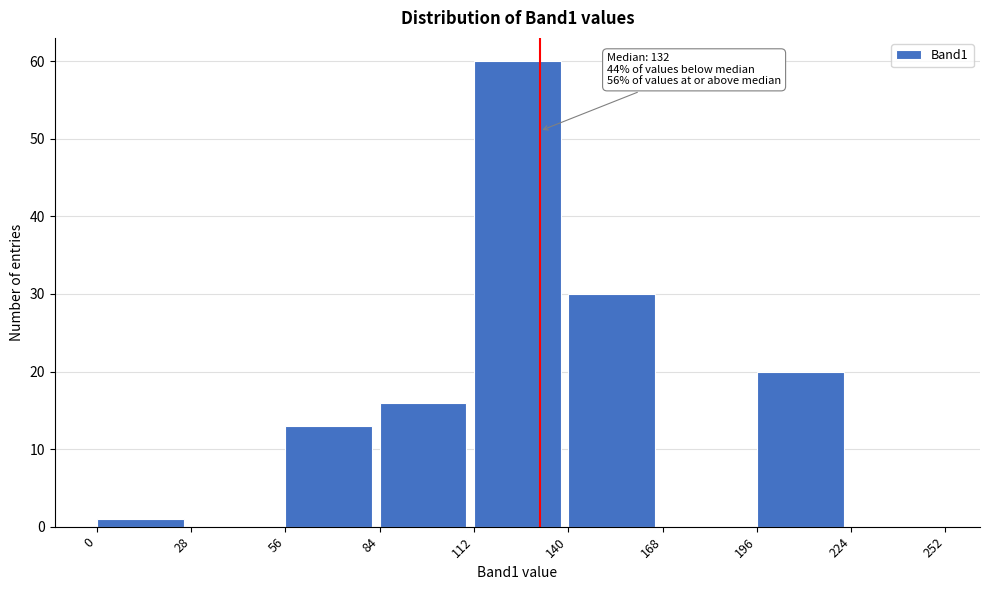

Over which range of the x-axis is the bar tallest?

112 to 140